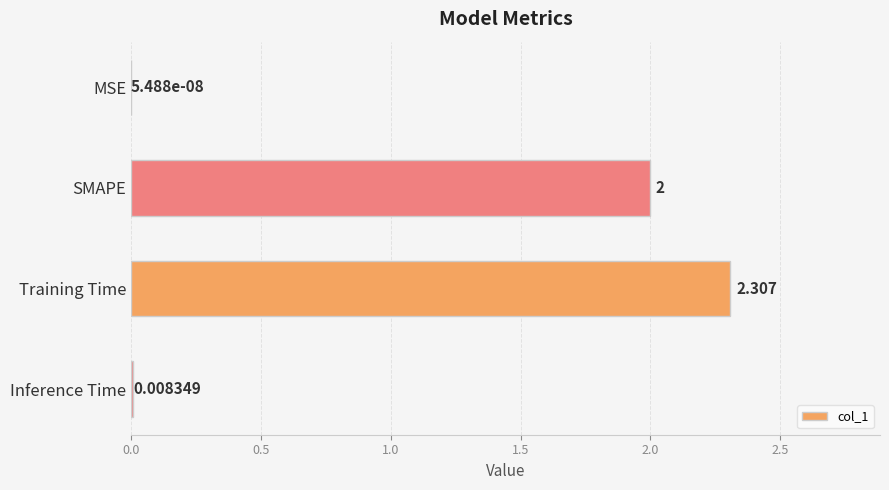

How many distinct data groups are displayed?

1